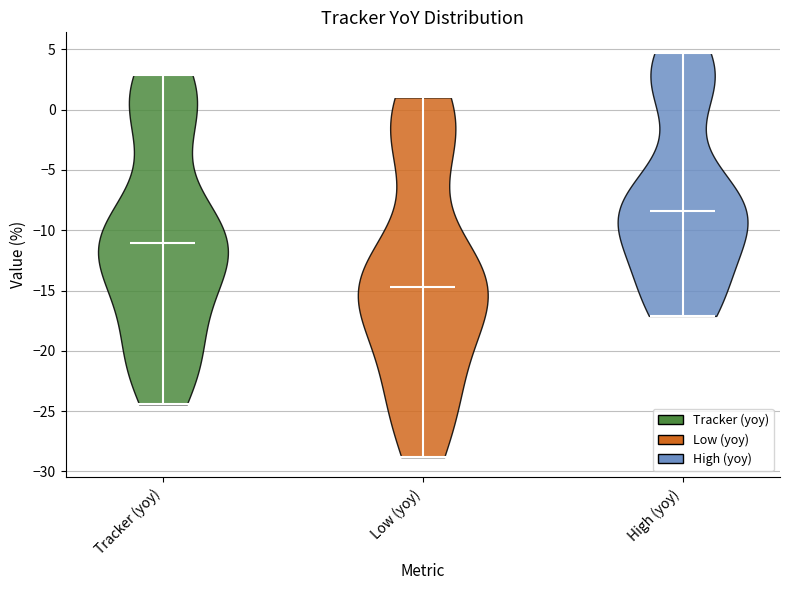

Which violin has the highest median line?

High (yoy)